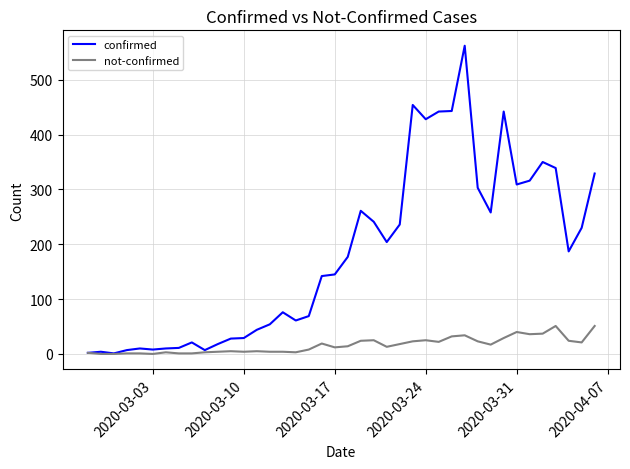

Which series has the largest range (max minus min)?

confirmed